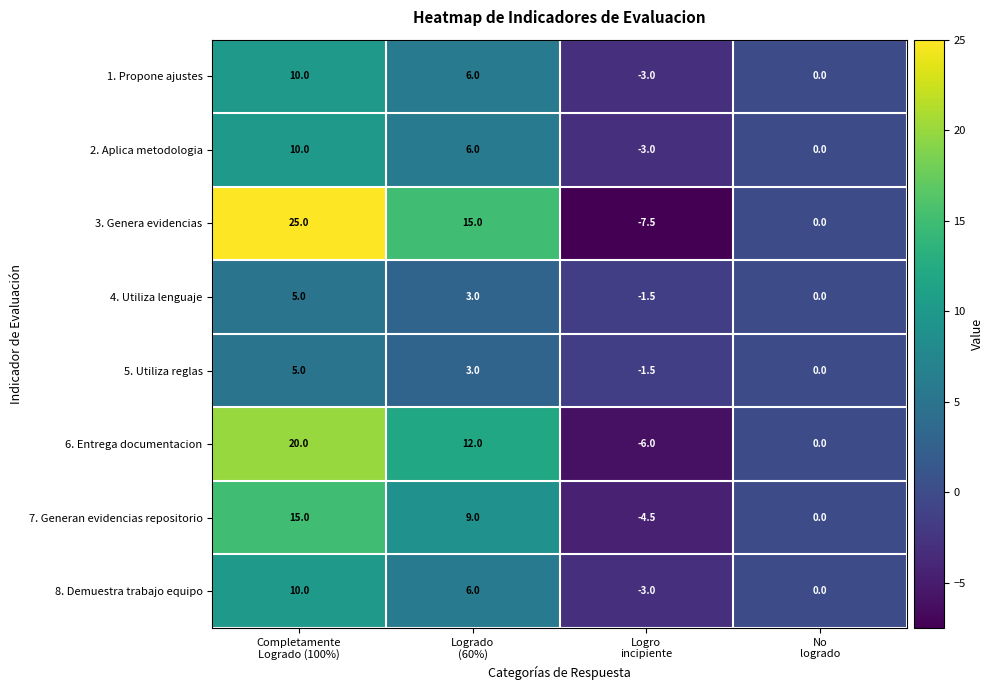

Which series has the largest total across all categories?

3. Genera evidencias